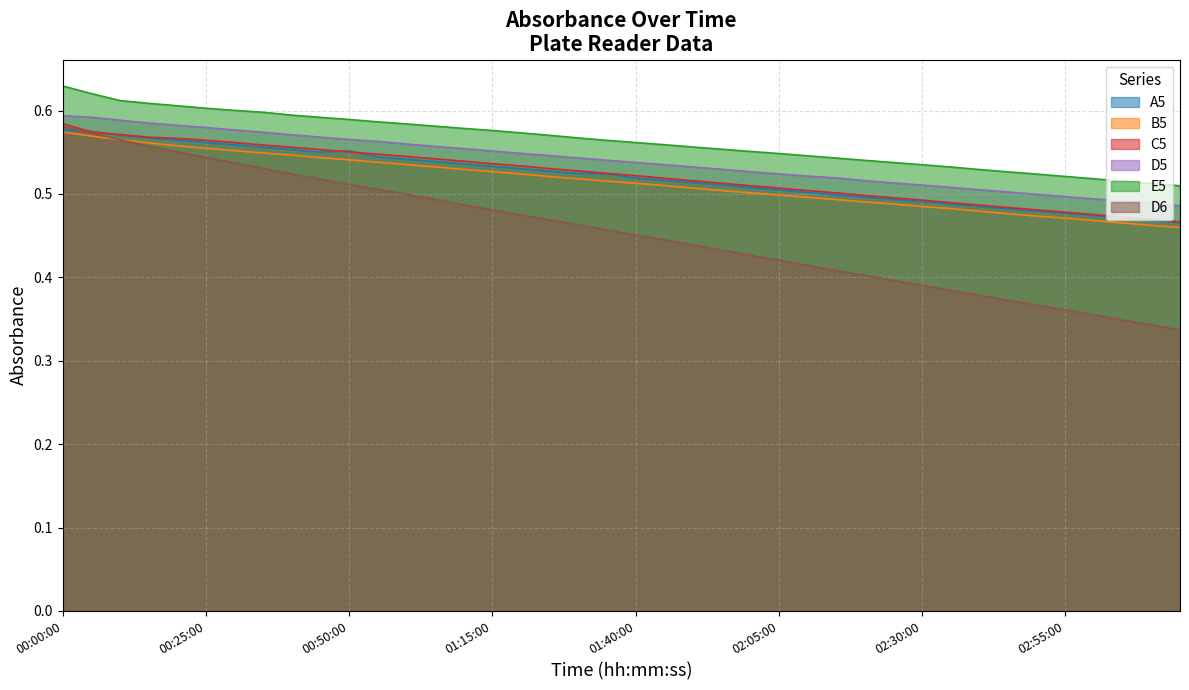

Reading left to right, extract all data points from this chart.

A5: 00:00:00=0.6	00:05:00=0.6	00:10:00=0.6	00:15:00=0.6	00:20:00=0.6	00:25:00=0.6	00:30:00=0.6	00:35:00=0.6	00:40:00=0.6	00:45:00=0.6	00:50:00=0.6	00:55:00=0.5	01:00:00=0.5	01:05:00=0.5	01:10:00=0.5	01:15:00=0.5	01:20:00=0.5	01:25:00=0.5	01:30:00=0.5	01:35:00=0.5	01:40:00=0.5	01:45:00=0.5	01:50:00=0.5	01:55:00=0.5	02:00:00=0.5	02:05:00=0.5	02:10:00=0.5	02:15:00=0.5	02:20:00=0.5	02:25:00=0.5	02:30:00=0.5	02:35:00=0.5	02:40:00=0.5	02:45:00=0.5	02:50:00=0.5	02:55:00=0.5	03:00:00=0.5	03:05:00=0.5	03:10:00=0.5	03:15:00=0.5
B5: 00:00:00=0.6	00:05:00=0.6	00:10:00=0.6	00:15:00=0.6	00:20:00=0.6	00:25:00=0.6	00:30:00=0.6	00:35:00=0.5	00:40:00=0.5	00:45:00=0.5	00:50:00=0.5	00:55:00=0.5	01:00:00=0.5	01:05:00=0.5	01:10:00=0.5	01:15:00=0.5	01:20:00=0.5	01:25:00=0.5	01:30:00=0.5	01:35:00=0.5	01:40:00=0.5	01:45:00=0.5	01:50:00=0.5	01:55:00=0.5	02:00:00=0.5	02:05:00=0.5	02:10:00=0.5	02:15:00=0.5	02:20:00=0.5	02:25:00=0.5	02:30:00=0.5	02:35:00=0.5	02:40:00=0.5	02:45:00=0.5	02:50:00=0.5	02:55:00=0.5	03:00:00=0.5	03:05:00=0.5	03:10:00=0.5	03:15:00=0.5
C5: 00:00:00=0.6	00:05:00=0.6	00:10:00=0.6	00:15:00=0.6	00:20:00=0.6	00:25:00=0.6	00:30:00=0.6	00:35:00=0.6	00:40:00=0.6	00:45:00=0.6	00:50:00=0.6	00:55:00=0.5	01:00:00=0.5	01:05:00=0.5	01:10:00=0.5	01:15:00=0.5	01:20:00=0.5	01:25:00=0.5	01:30:00=0.5	01:35:00=0.5	01:40:00=0.5	01:45:00=0.5	01:50:00=0.5	01:55:00=0.5	02:00:00=0.5	02:05:00=0.5	02:10:00=0.5	02:15:00=0.5	02:20:00=0.5	02:25:00=0.5	02:30:00=0.5	02:35:00=0.5	02:40:00=0.5	02:45:00=0.5	02:50:00=0.5	02:55:00=0.5	03:00:00=0.5	03:05:00=0.5	03:10:00=0.5	03:15:00=0.5
D5: 00:00:00=0.6	00:05:00=0.6	00:10:00=0.6	00:15:00=0.6	00:20:00=0.6	00:25:00=0.6	00:30:00=0.6	00:35:00=0.6	00:40:00=0.6	00:45:00=0.6	00:50:00=0.6	00:55:00=0.6	01:00:00=0.6	01:05:00=0.6	01:10:00=0.6	01:15:00=0.6	01:20:00=0.5	01:25:00=0.5	01:30:00=0.5	01:35:00=0.5	01:40:00=0.5	01:45:00=0.5	01:50:00=0.5	01:55:00=0.5	02:00:00=0.5	02:05:00=0.5	02:10:00=0.5	02:15:00=0.5	02:20:00=0.5	02:25:00=0.5	02:30:00=0.5	02:35:00=0.5	02:40:00=0.5	02:45:00=0.5	02:50:00=0.5	02:55:00=0.5	03:00:00=0.5	03:05:00=0.5	03:10:00=0.5	03:15:00=0.5
E5: 00:00:00=0.6	00:05:00=0.6	00:10:00=0.6	00:15:00=0.6	00:20:00=0.6	00:25:00=0.6	00:30:00=0.6	00:35:00=0.6	00:40:00=0.6	00:45:00=0.6	00:50:00=0.6	00:55:00=0.6	01:00:00=0.6	01:05:00=0.6	01:10:00=0.6	01:15:00=0.6	01:20:00=0.6	01:25:00=0.6	01:30:00=0.6	01:35:00=0.6	01:40:00=0.6	01:45:00=0.6	01:50:00=0.6	01:55:00=0.6	02:00:00=0.6	02:05:00=0.5	02:10:00=0.5	02:15:00=0.5	02:20:00=0.5	02:25:00=0.5	02:30:00=0.5	02:35:00=0.5	02:40:00=0.5	02:45:00=0.5	02:50:00=0.5	02:55:00=0.5	03:00:00=0.5	03:05:00=0.5	03:10:00=0.5	03:15:00=0.5
D6: 00:00:00=0.6	00:05:00=0.6	00:10:00=0.6	00:15:00=0.6	00:20:00=0.6	00:25:00=0.5	00:30:00=0.5	00:35:00=0.5	00:40:00=0.5	00:45:00=0.5	00:50:00=0.5	00:55:00=0.5	01:00:00=0.5	01:05:00=0.5	01:10:00=0.5	01:15:00=0.5	01:20:00=0.5	01:25:00=0.5	01:30:00=0.5	01:35:00=0.5	01:40:00=0.5	01:45:00=0.4	01:50:00=0.4	01:55:00=0.4	02:00:00=0.4	02:05:00=0.4	02:10:00=0.4	02:15:00=0.4	02:20:00=0.4	02:25:00=0.4	02:30:00=0.4	02:35:00=0.4	02:40:00=0.4	02:45:00=0.4	02:50:00=0.4	02:55:00=0.4	03:00:00=0.4	03:05:00=0.3	03:10:00=0.3	03:15:00=0.3